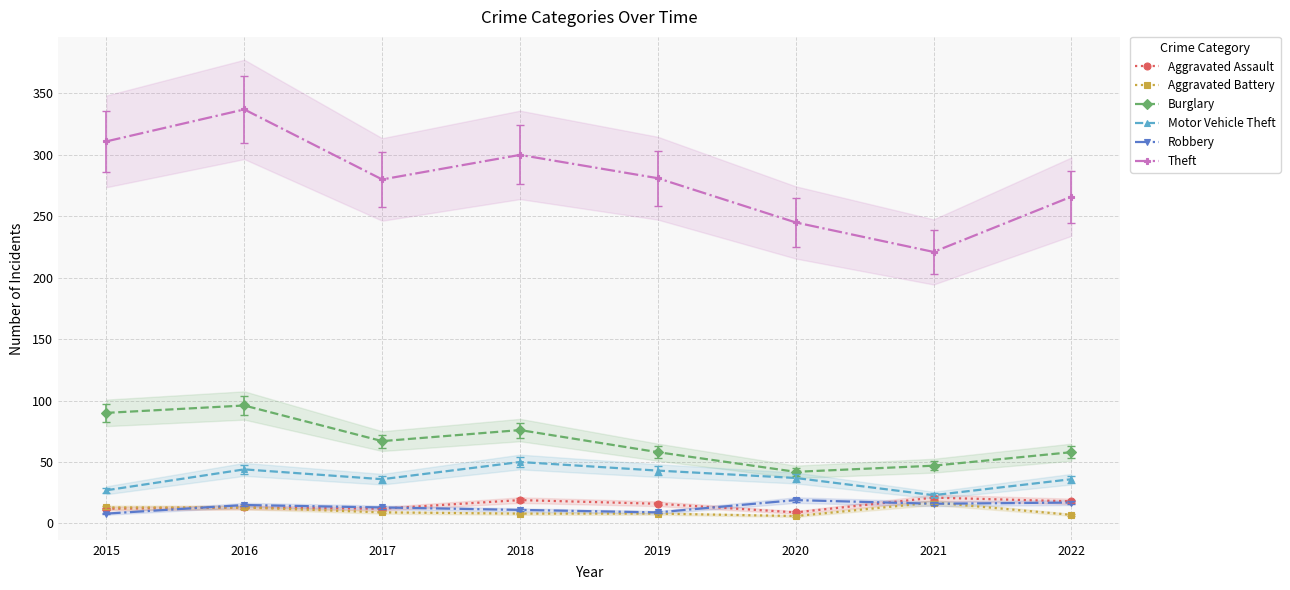

True or false: Aggravated Battery and Motor Vehicle Theft intersect in this chart.

False